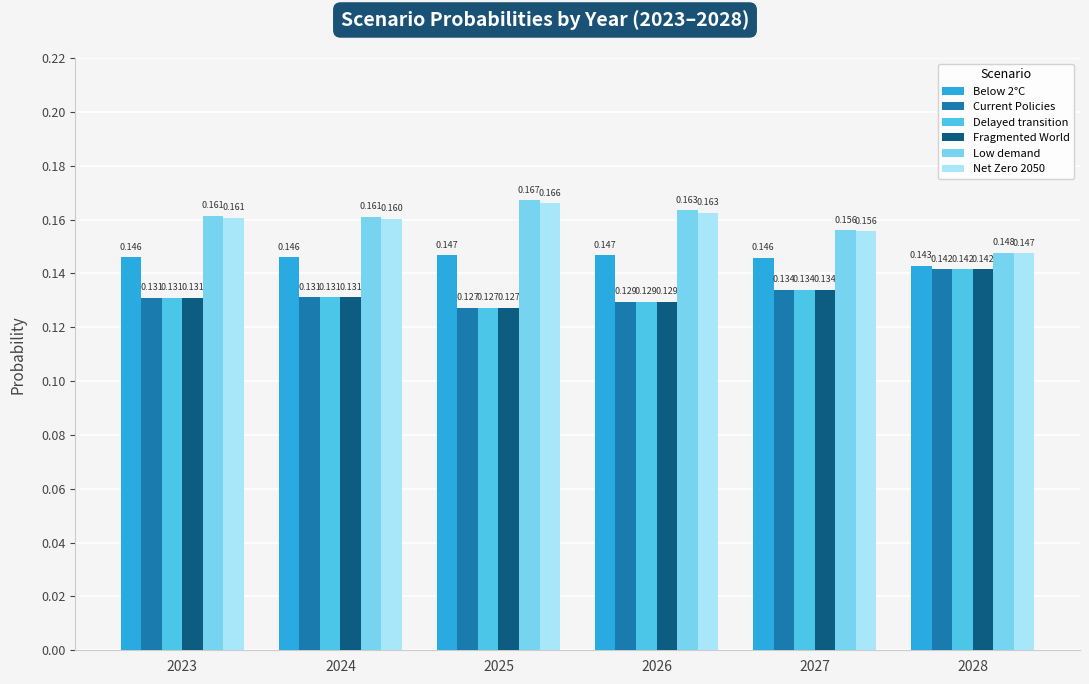

Are the bars horizontal?

No